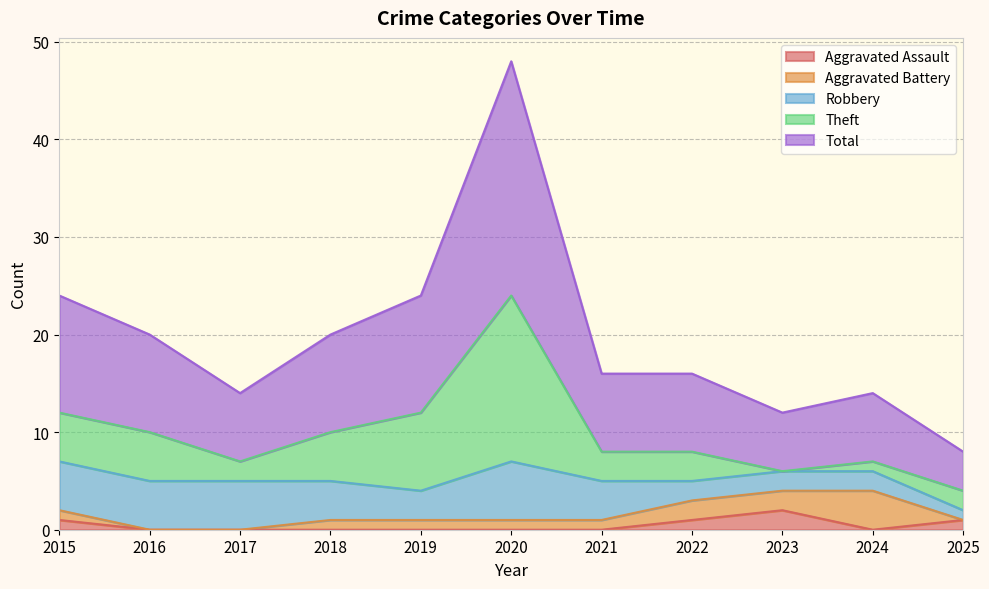

What is the highest value of the Robbery series?

6